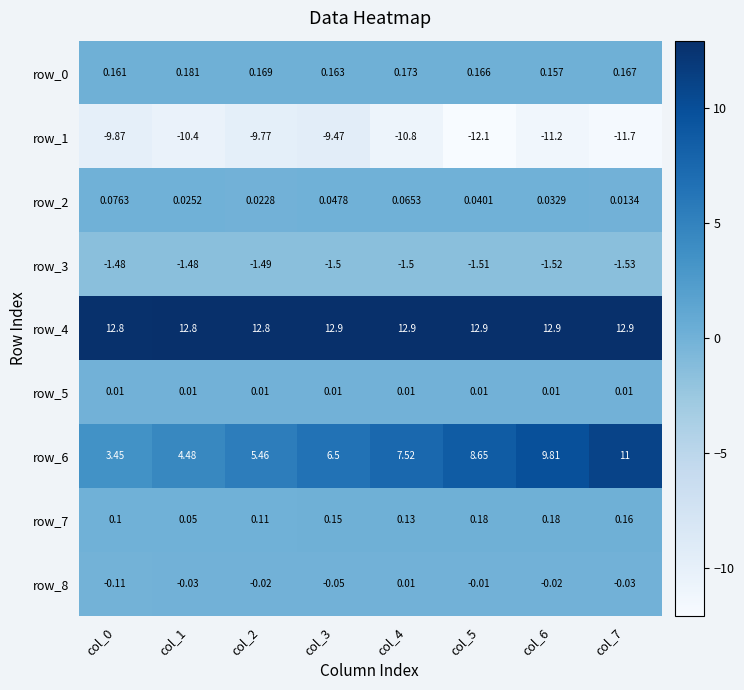

How many categories are shown in the chart?

8